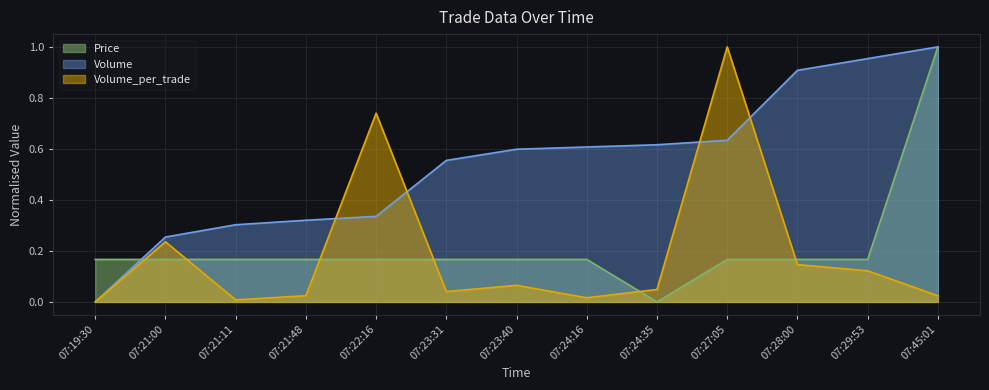

What is the difference between the highest and lowest values at 07:21:48?

0.3